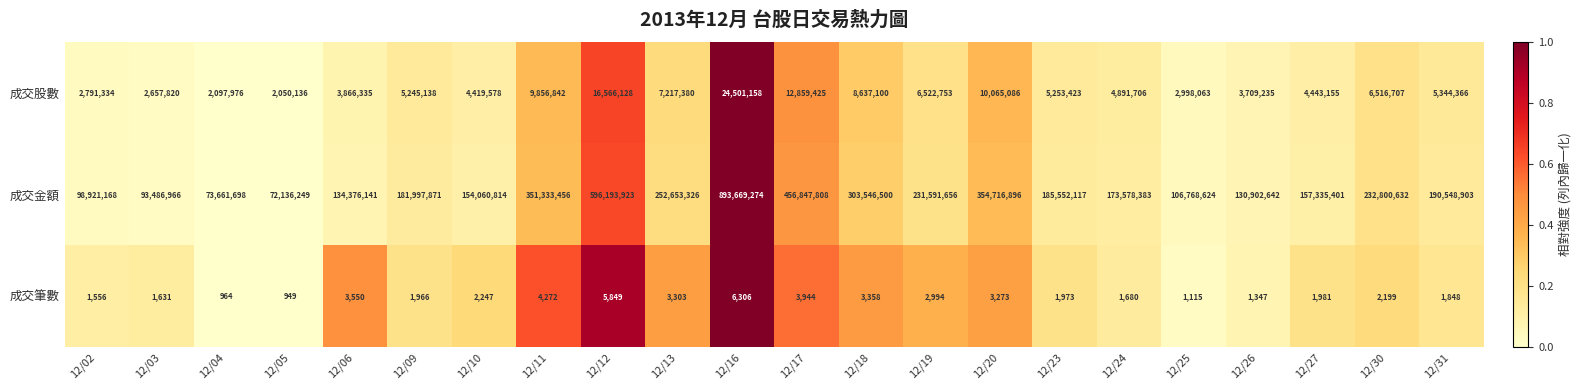

Which series has the largest total across all categories?

成交金額